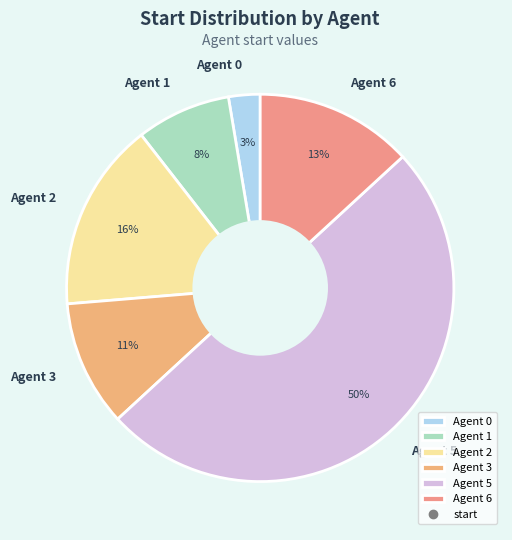

True or false: Agent 2 accounts for 16% of the total.

True